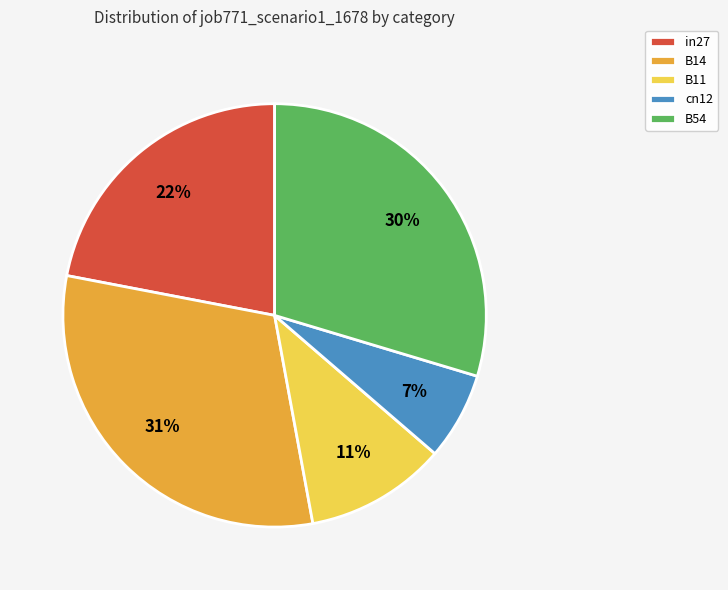

Do in27 and B54 together represent more than half of the pie?

Yes